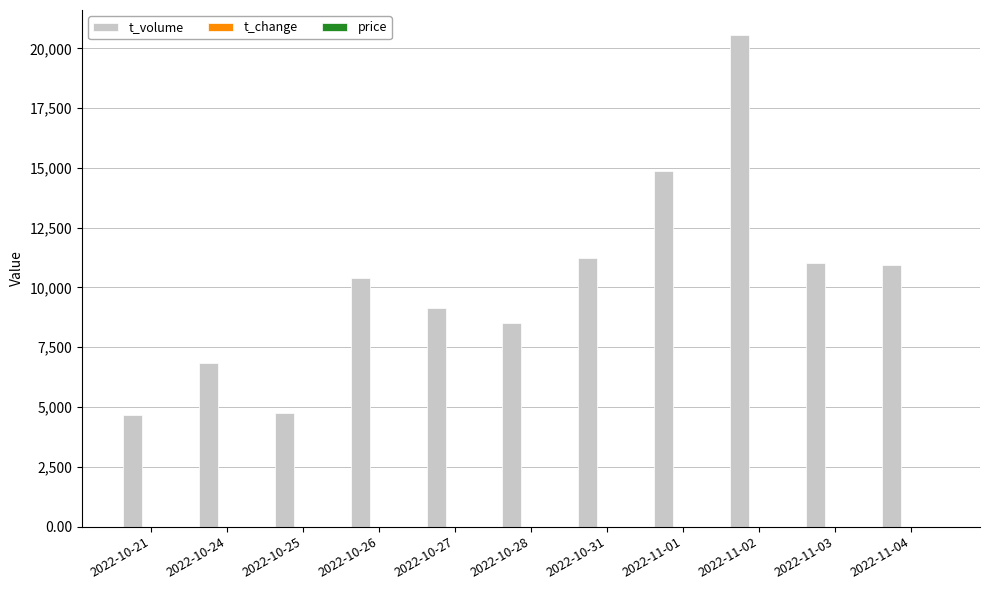

The value of t_volume at 2022-11-03 is 11027.0. True or false?

True